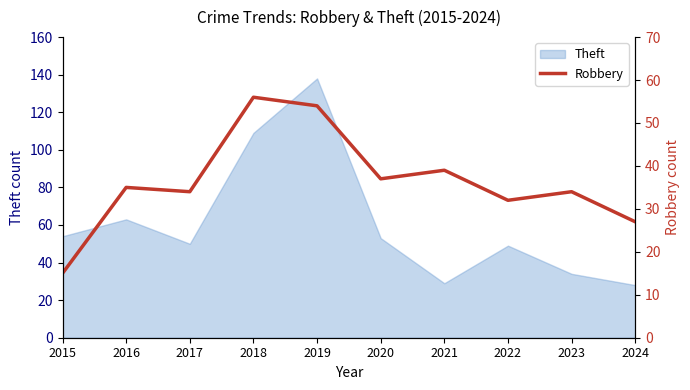

Is it true that Theft equals 97 at 2016?

False